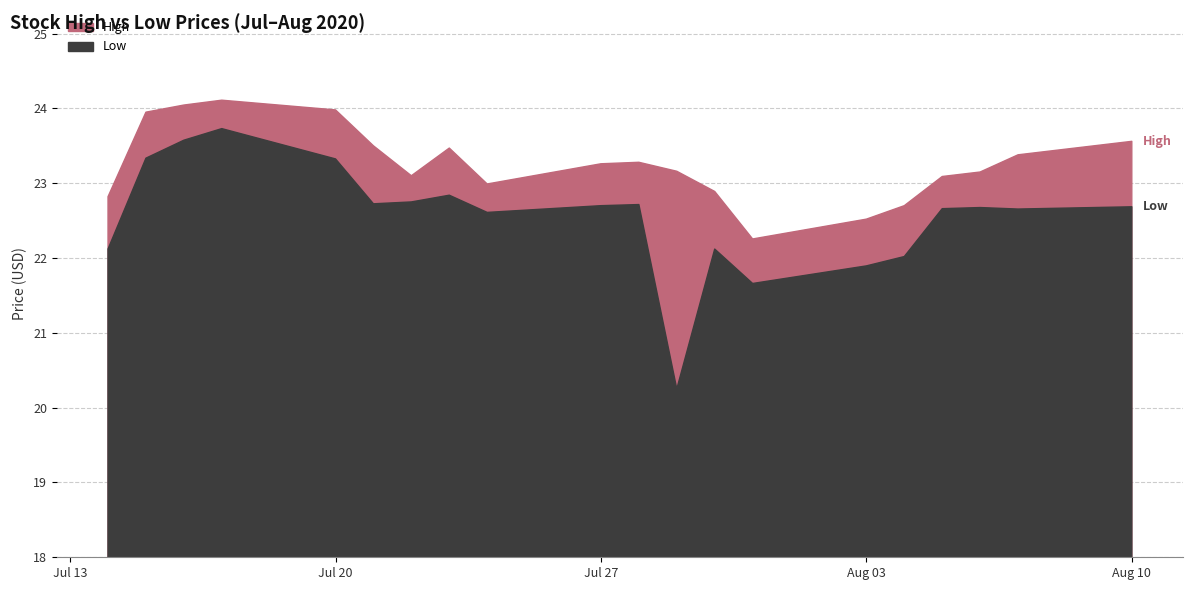

Which series has the largest total across all categories?

High